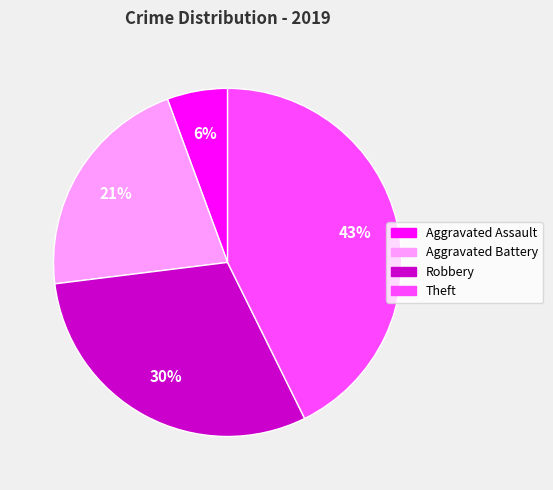

To the nearest percent, what portion does Aggravated Battery represent?

21%